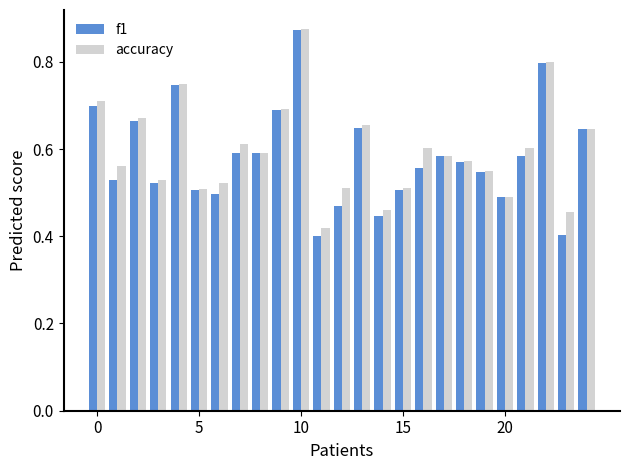

At how many categories does at least one series exceed 0?

25